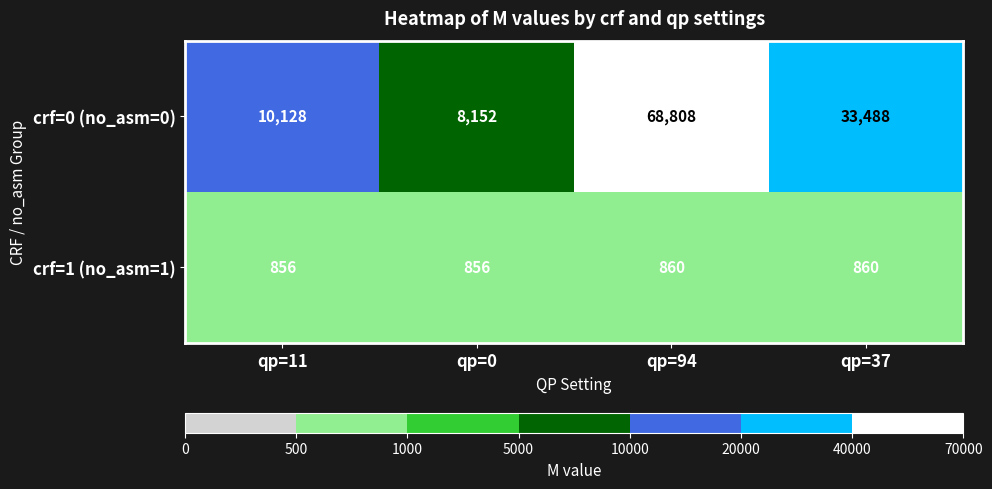

At how many categories does at least one series exceed 32095?

2